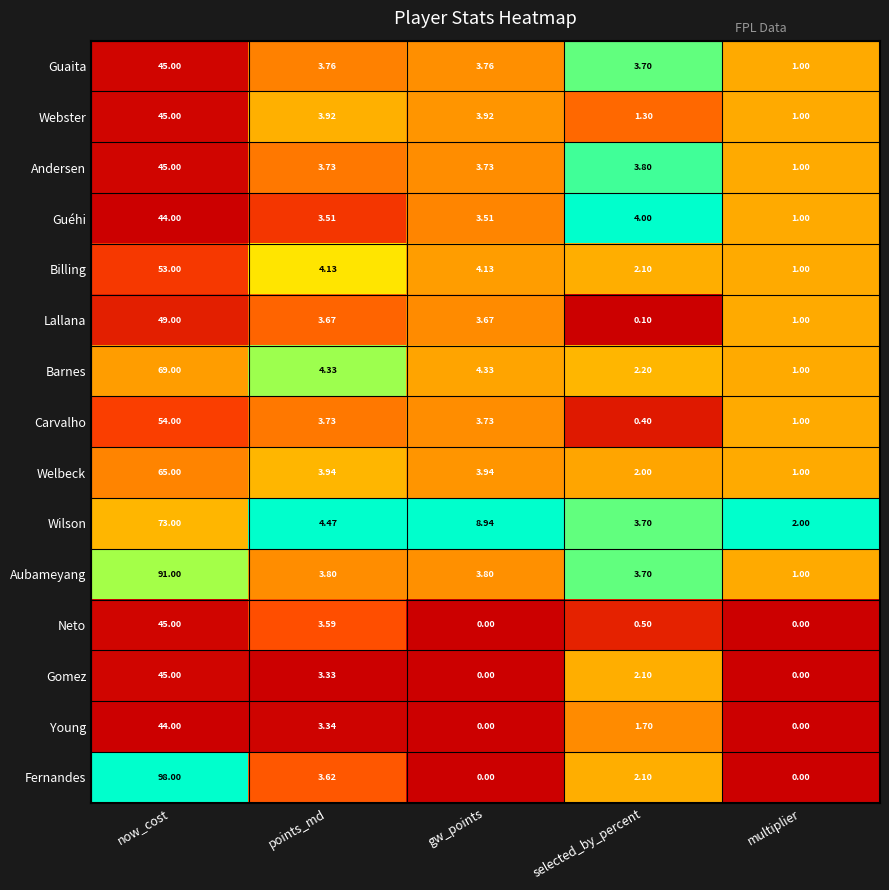

At which label is Gomez closest to 22?

points_md